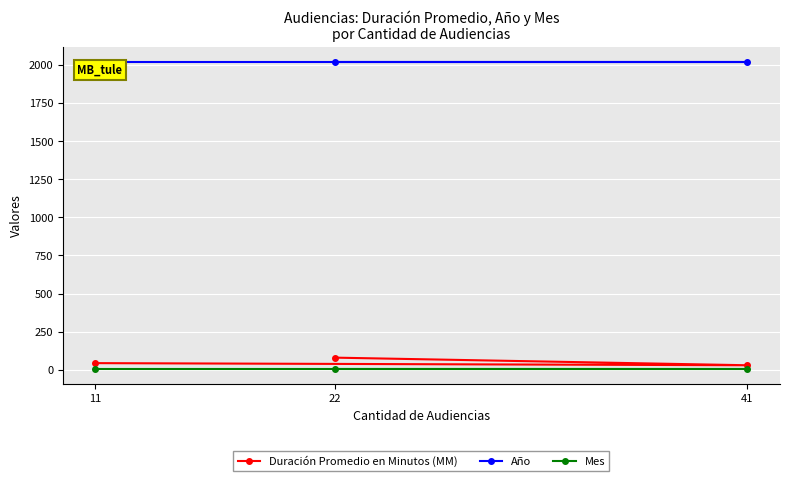

Reading right to left, what are all the values shown in this chart?

Duración Promedio en Minutos (MM): 41=30	22=80	11=44
Año: 41=2019	22=2019	11=2019
Mes: 41=6	22=6	11=6